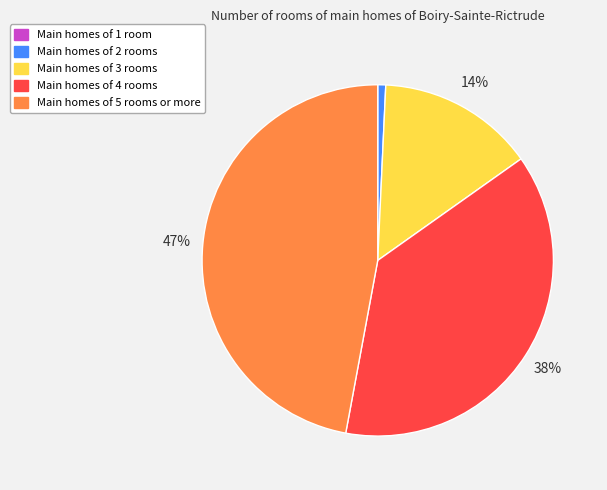

To the nearest percent, what portion does Main homes of 2 rooms represent?

1%